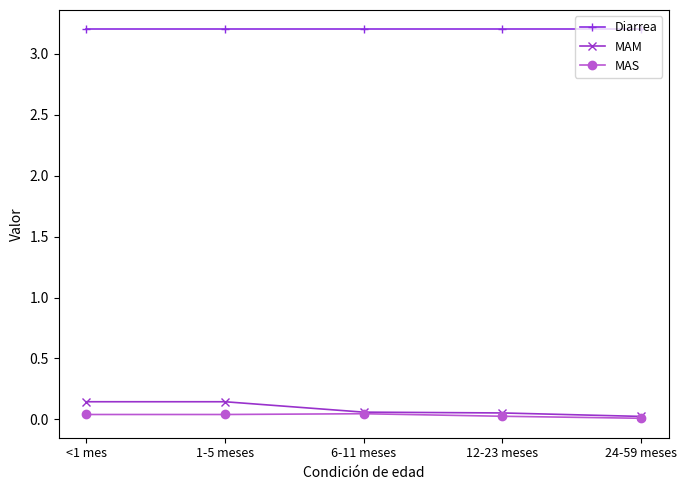

What is the sum of the Diarrea values at 12-23 meses and 1-5 meses?

6.4